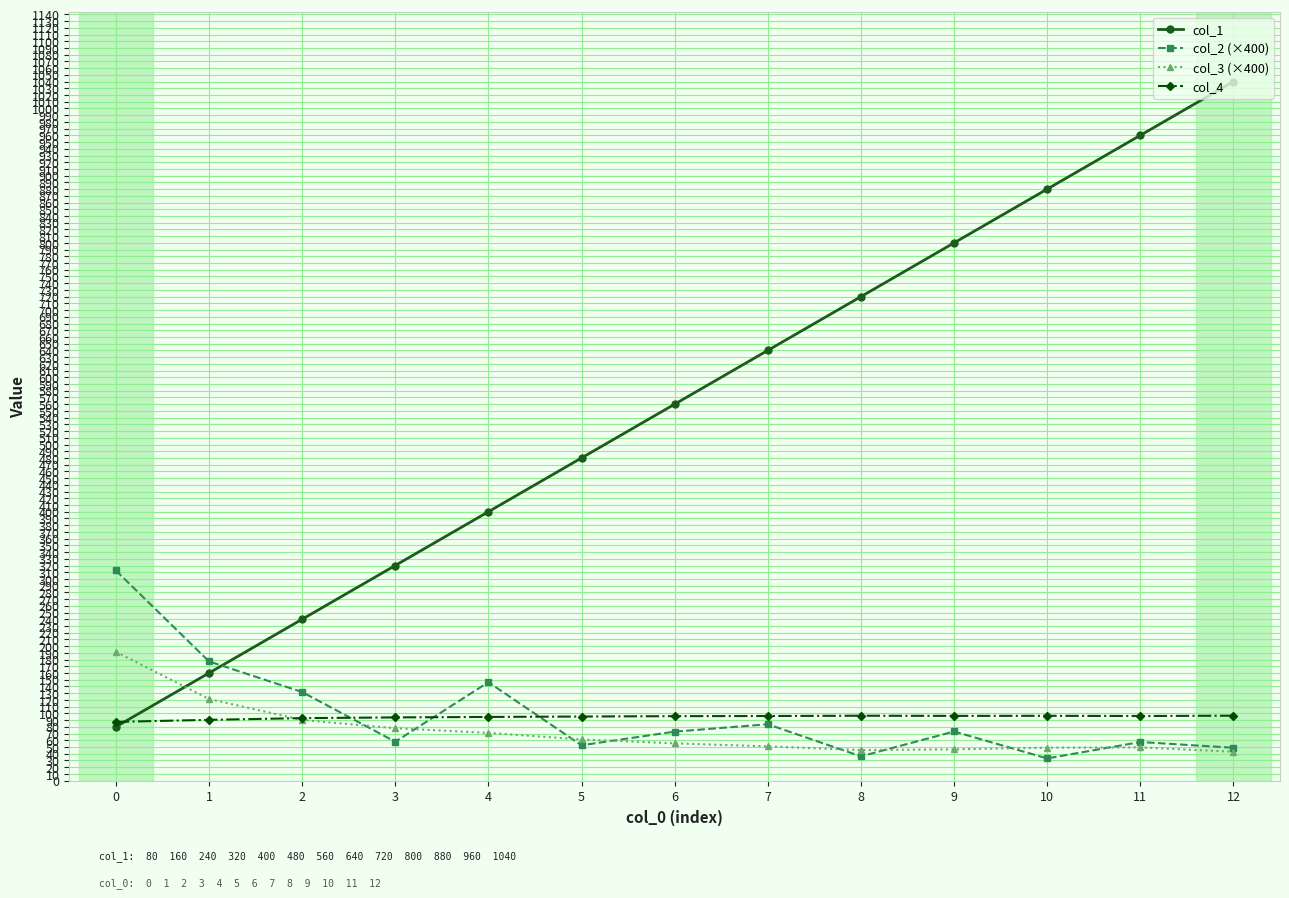

What is the difference between the second highest and second lowest values in the col_4 series?

6.1